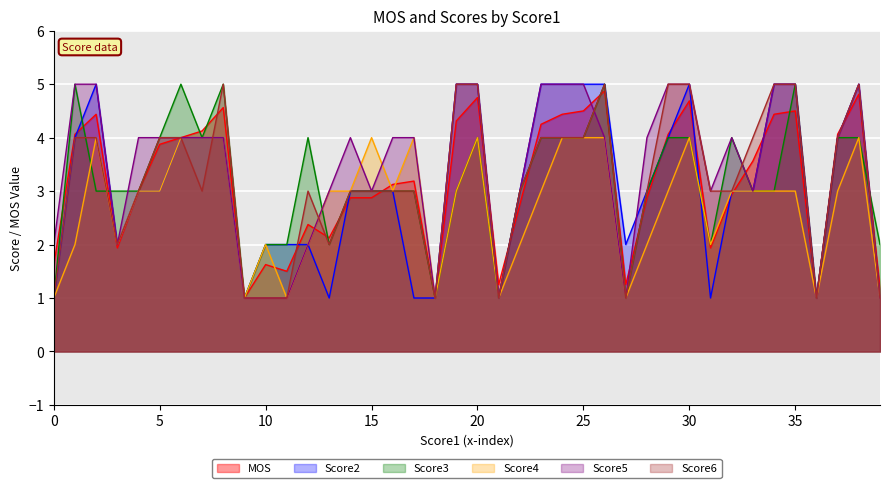

What is the maximum value shown in the chart?

5.0